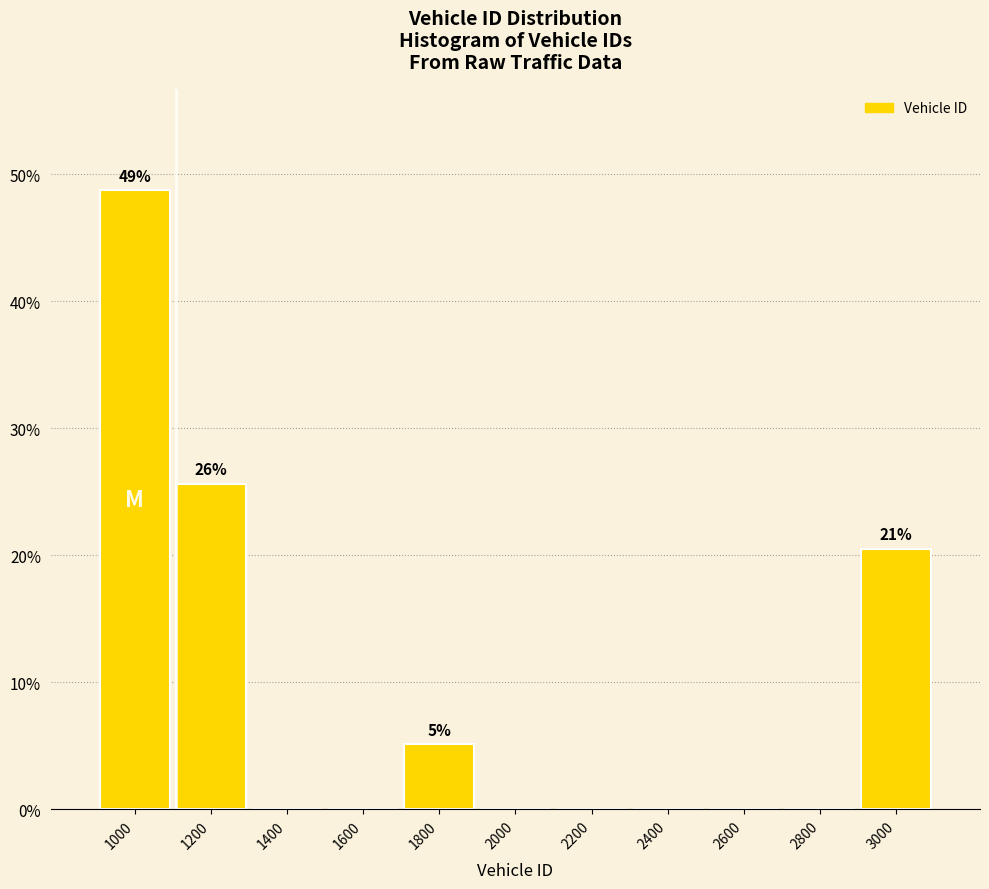

Which range on the x-axis has the tallest bar?

900 to 1100